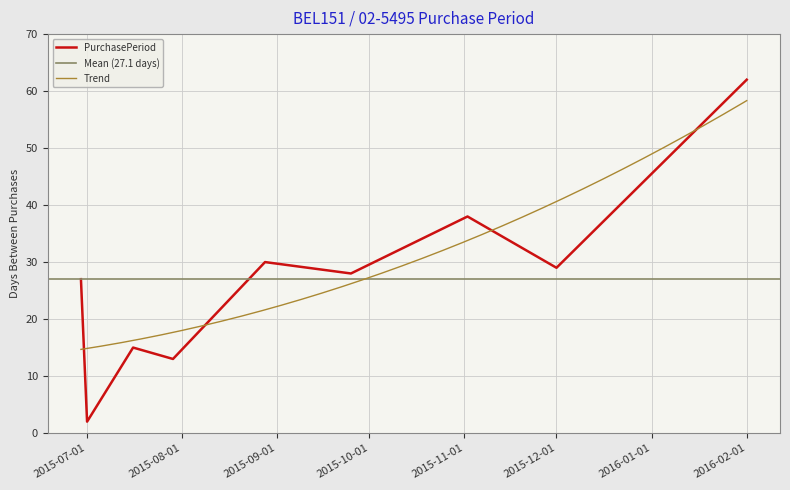

Read the value at 2015-08-28.

30